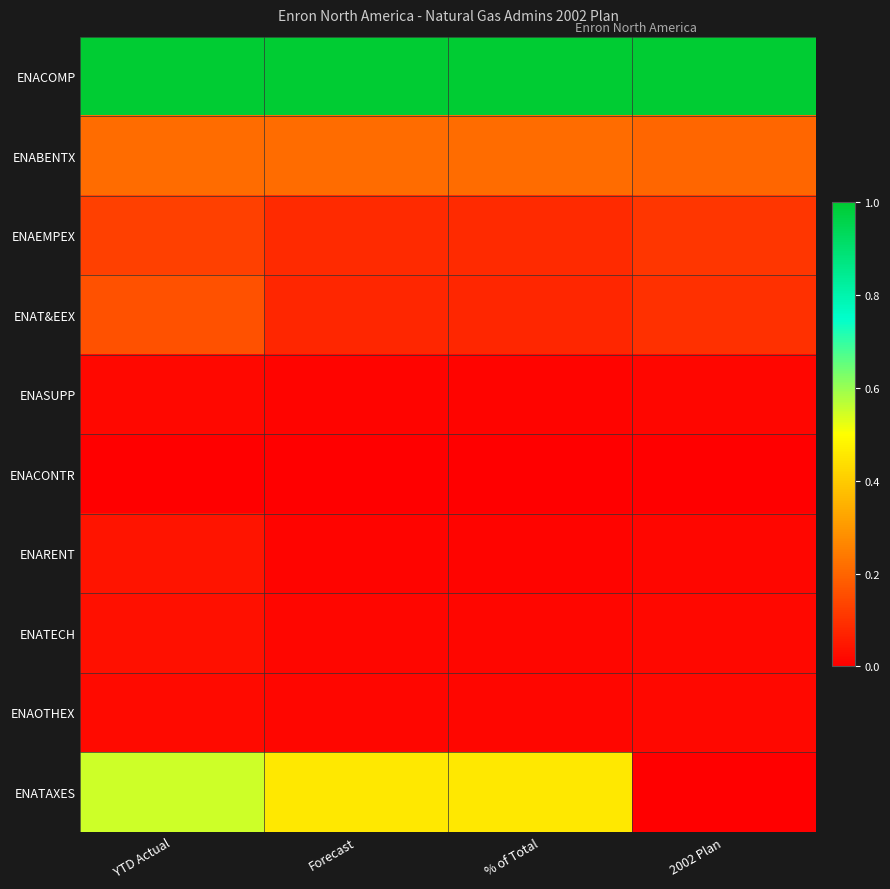

Rank the series at Forecast from lowest to highest value.

ENACONTR, ENASUPP, ENARENT, ENATECH, ENAOTHEX, ENAT&EEX, ENAEMPEX, ENABENTX, ENATAXES, ENACOMP